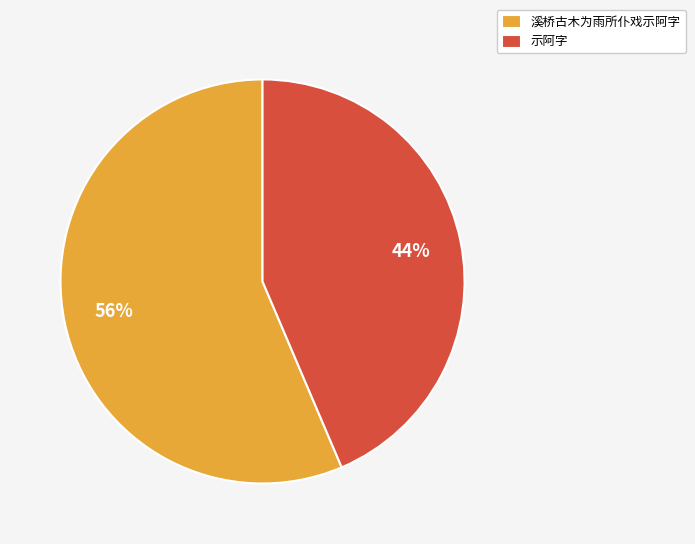

Count the number of slices in the pie.

2